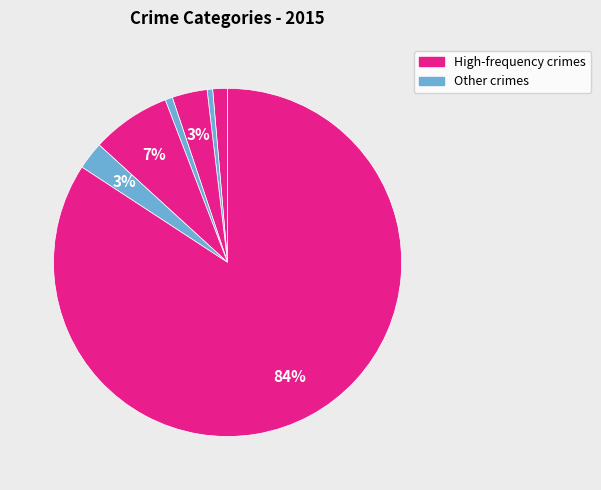

How many slices are in this pie chart?

7